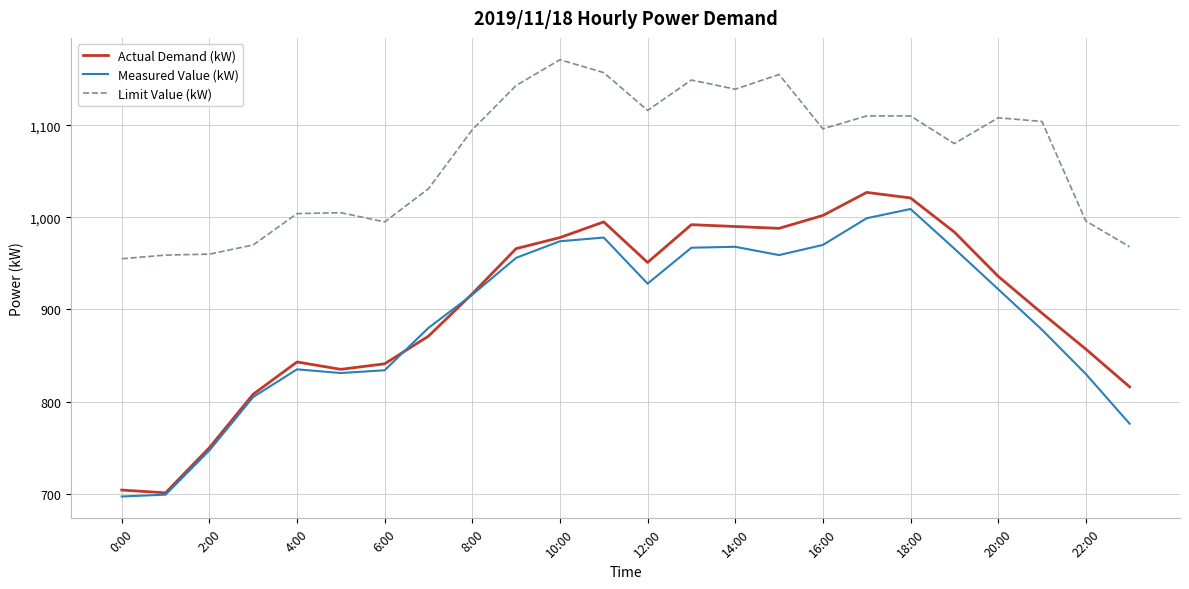

True or false: Measured Value (kW) and Limit Value (kW) intersect in this chart.

False